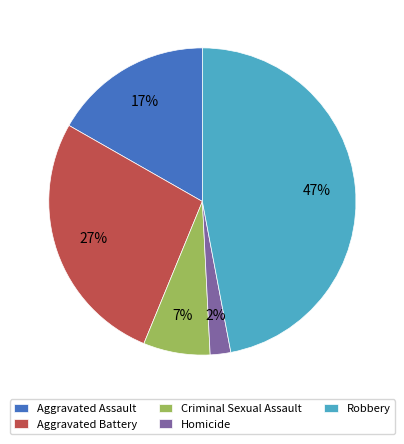

Which category has the smallest portion of the pie?

Homicide